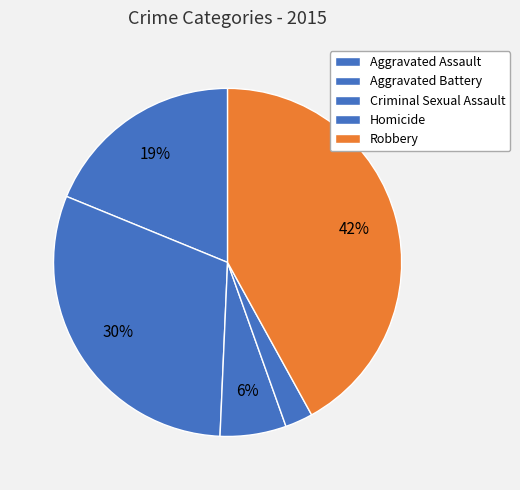

Is it true that Aggravated Assault is 19% of the pie?

True